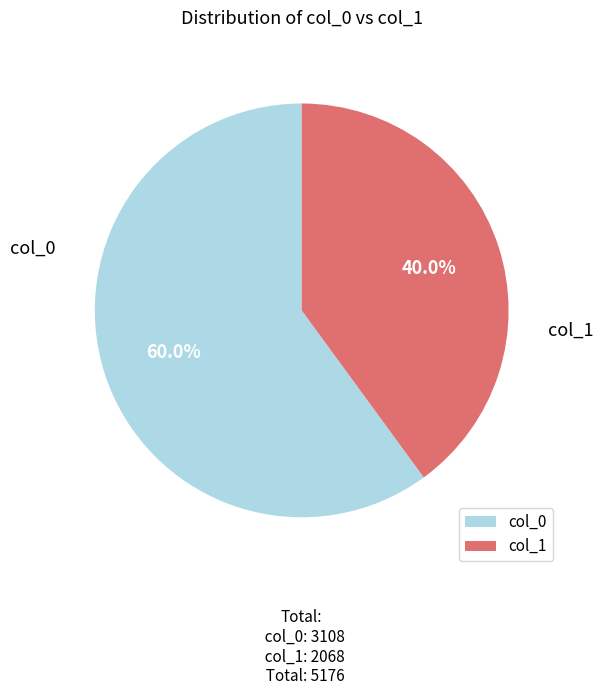

What is the largest slice in the pie chart?

col_0